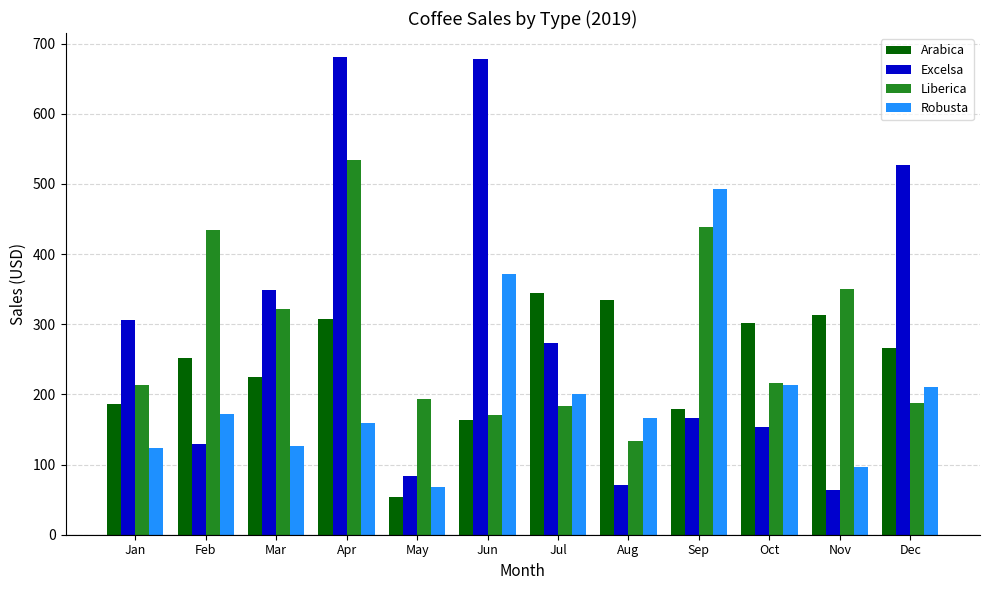

List the series in order of their peak value, lowest first.

Arabica, Robusta, Liberica, Excelsa